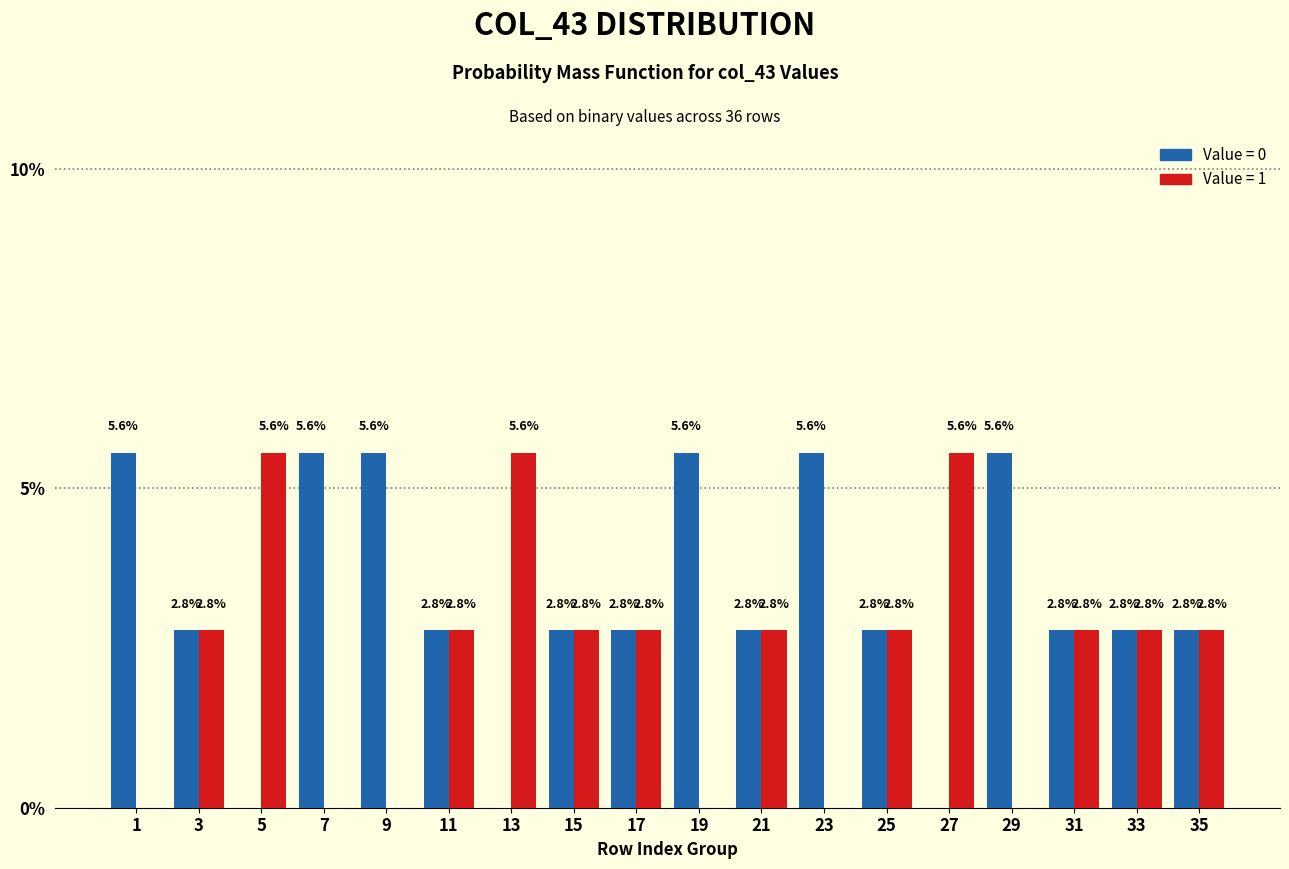

What is the greatest value displayed?

5.6